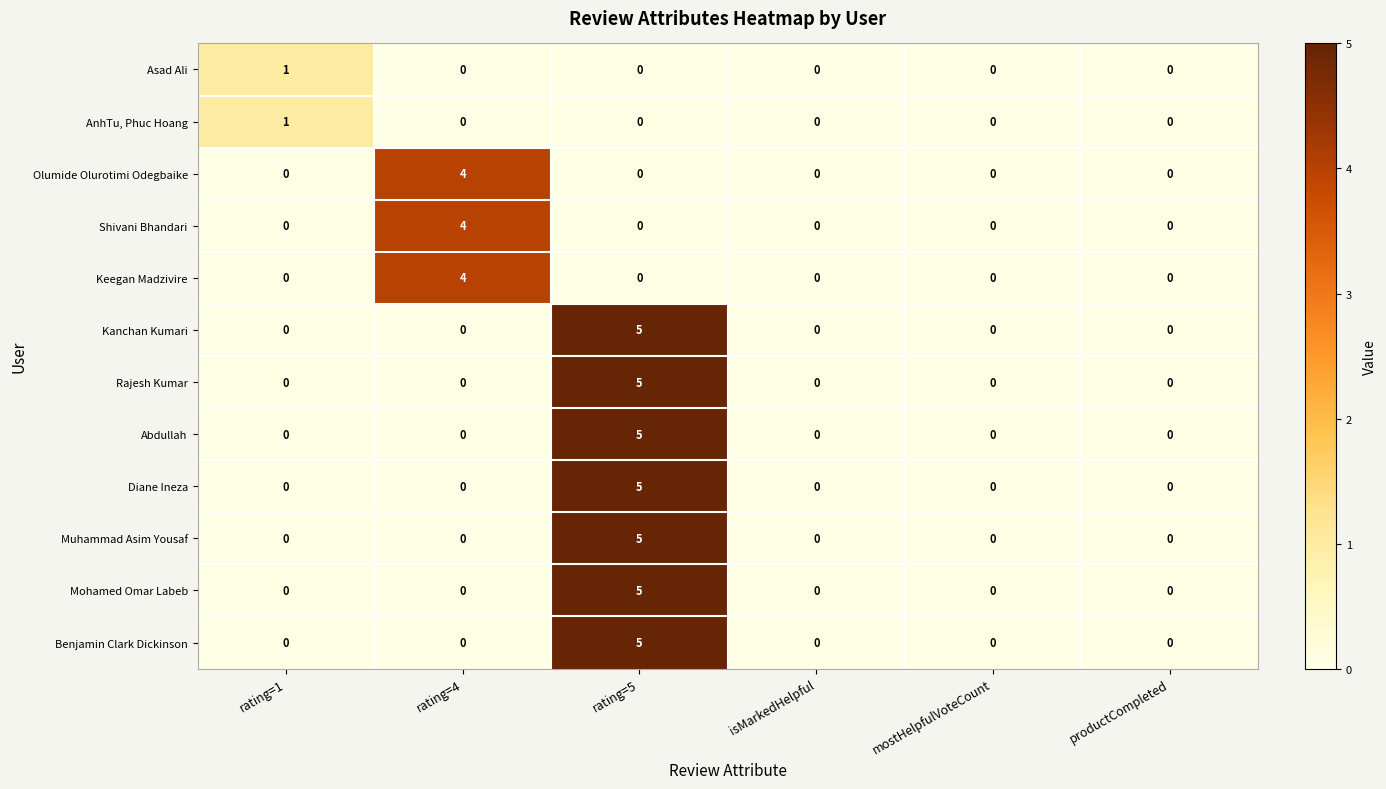

At which category is the sum across all series the highest?

rating=5